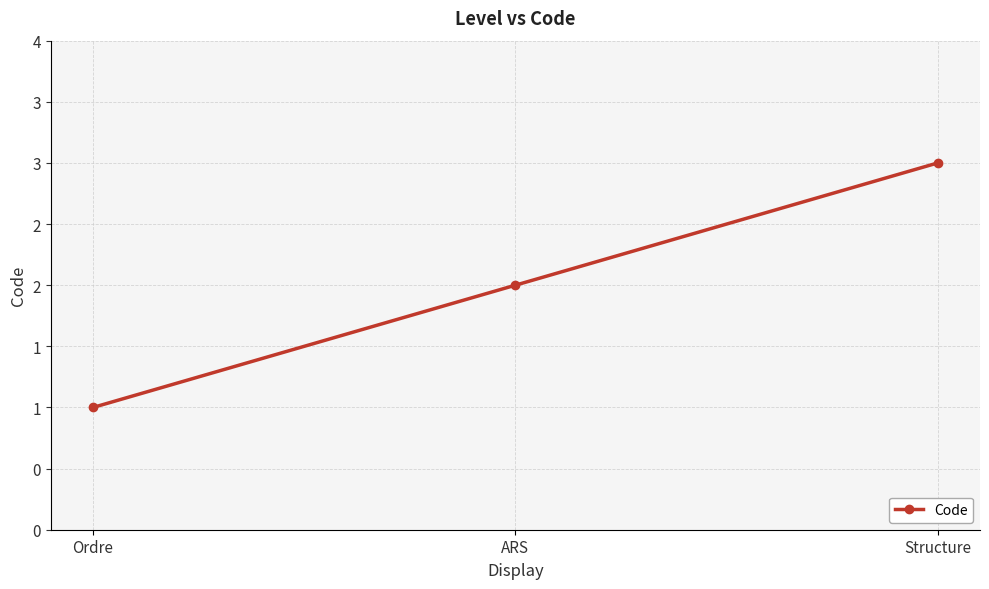

Where does the data first go above 2?

Structure